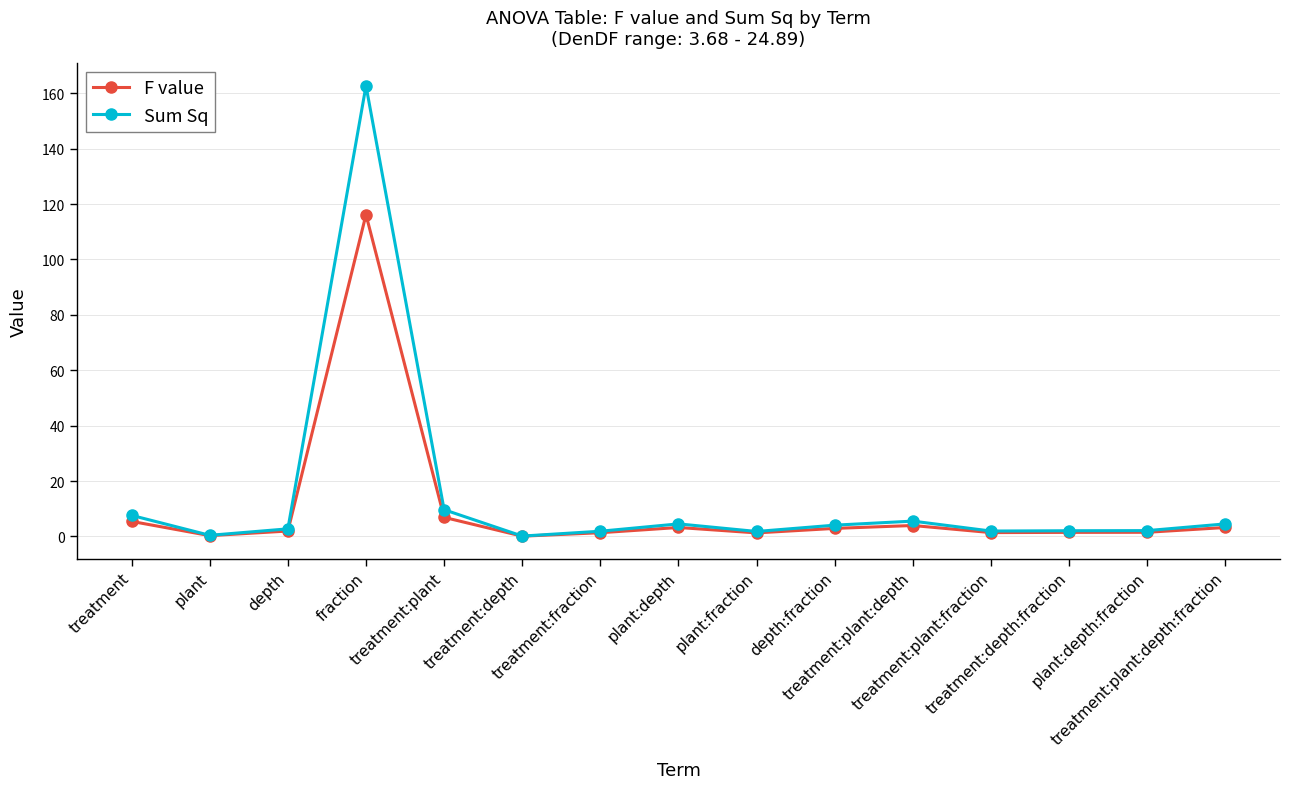

At treatment:plant, list the series in order from smallest to largest.

F value, Sum Sq